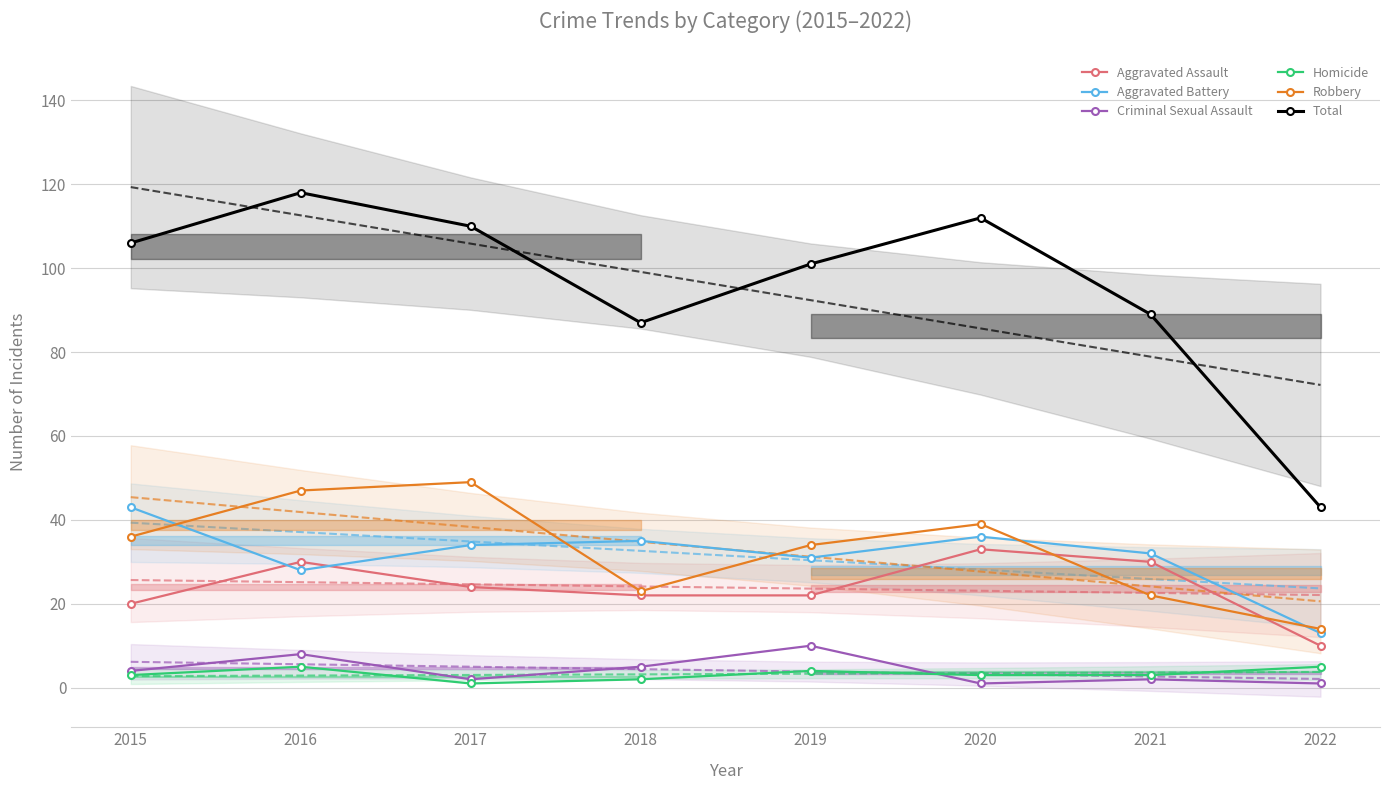

True or false: Aggravated Assault and Criminal Sexual Assault intersect in this chart.

False